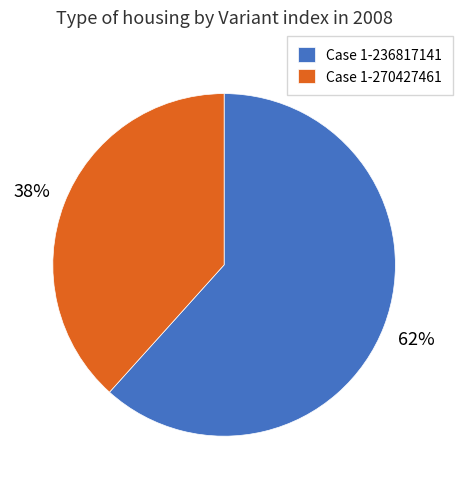

What is the majority slice?

Case 1-236817141